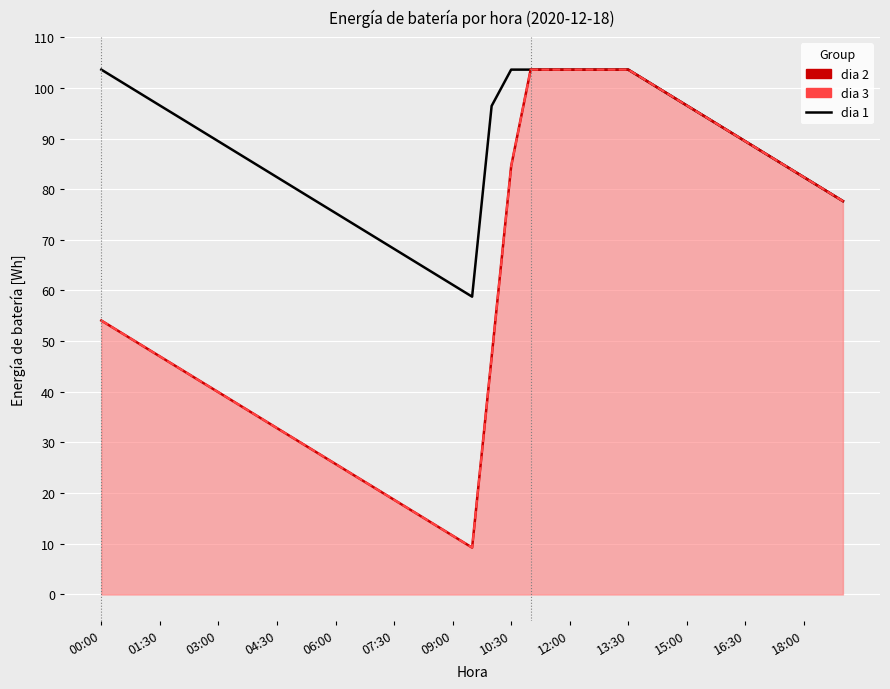

At which label does the data first exceed 89?

00:00